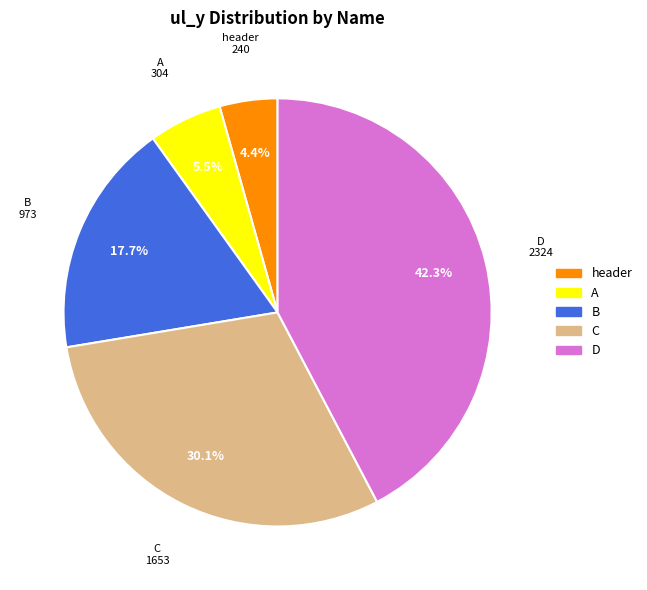

Is there any slice that represents more than half of the pie?

No